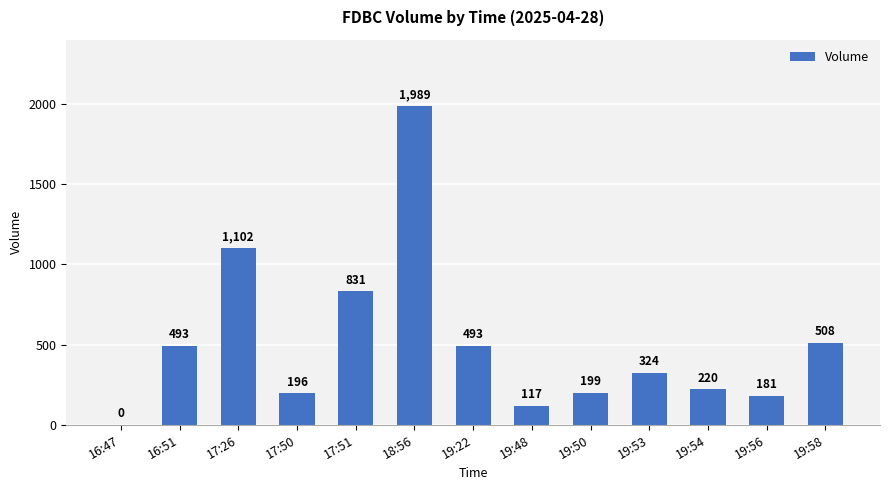

How many values are above zero?

12